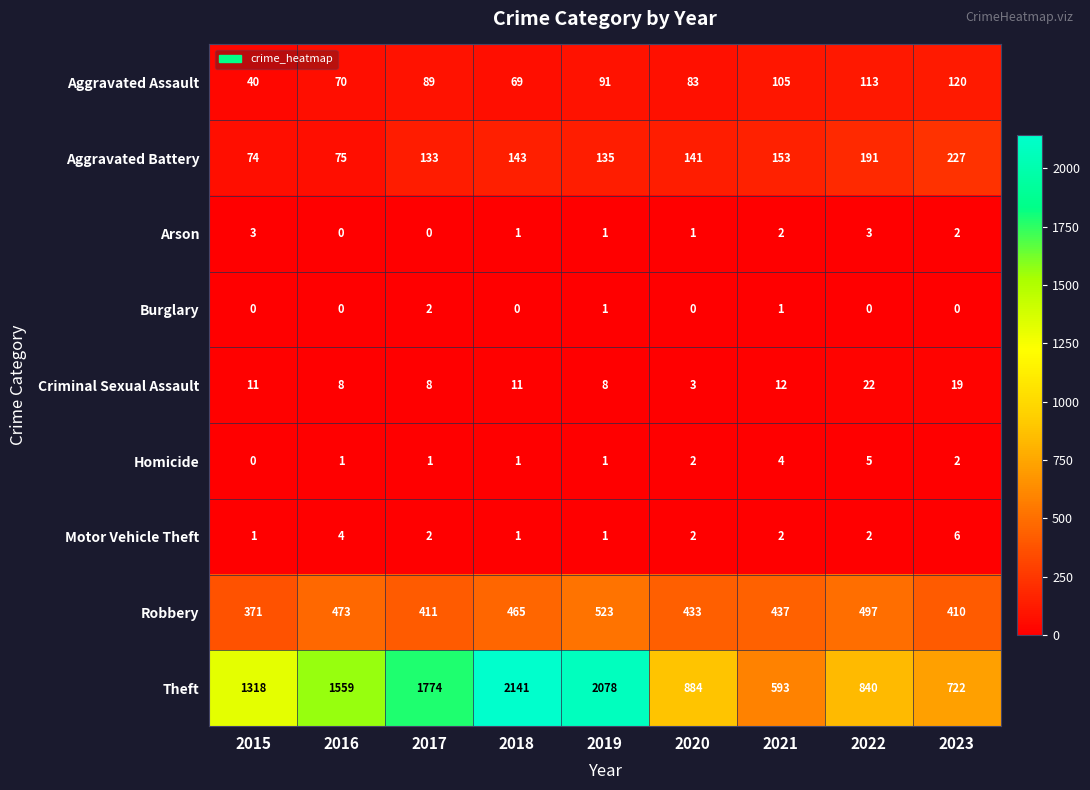

True or false: Arson has a value of 2 at 2018.

False